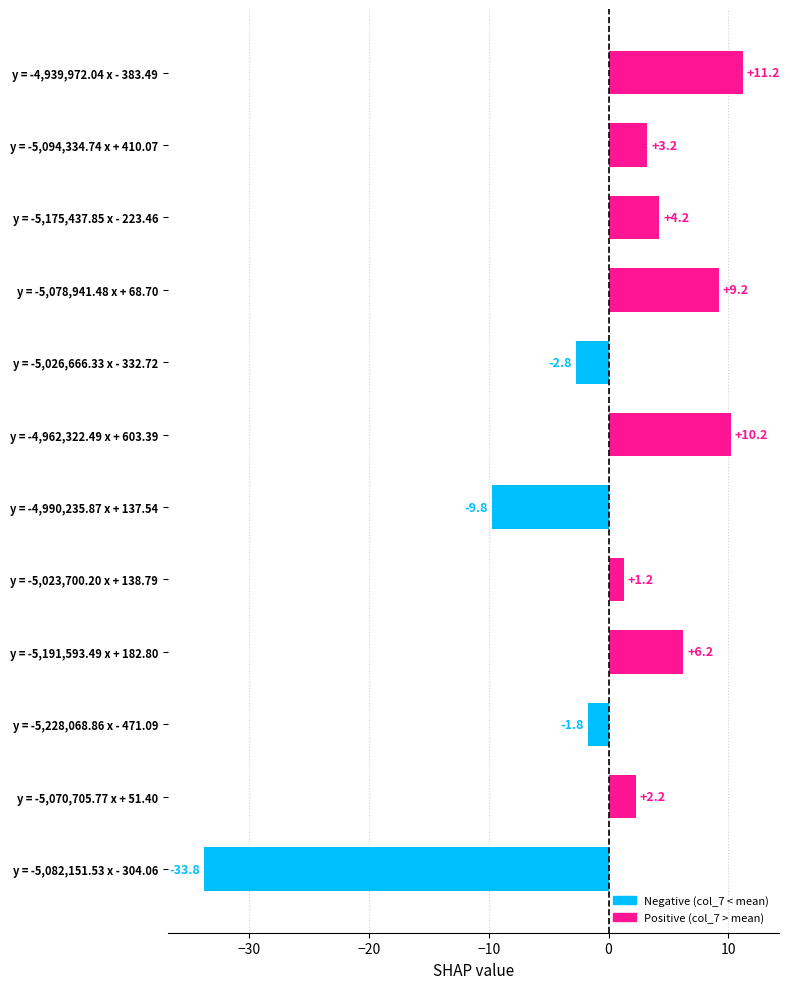

What is the difference between the second highest and second lowest values?

20.0